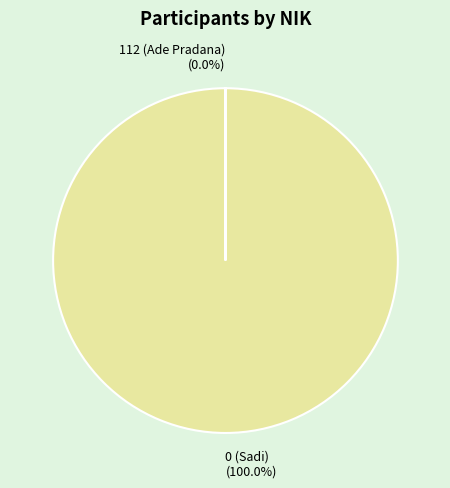

Is there any slice that represents more than half of the pie?

Yes